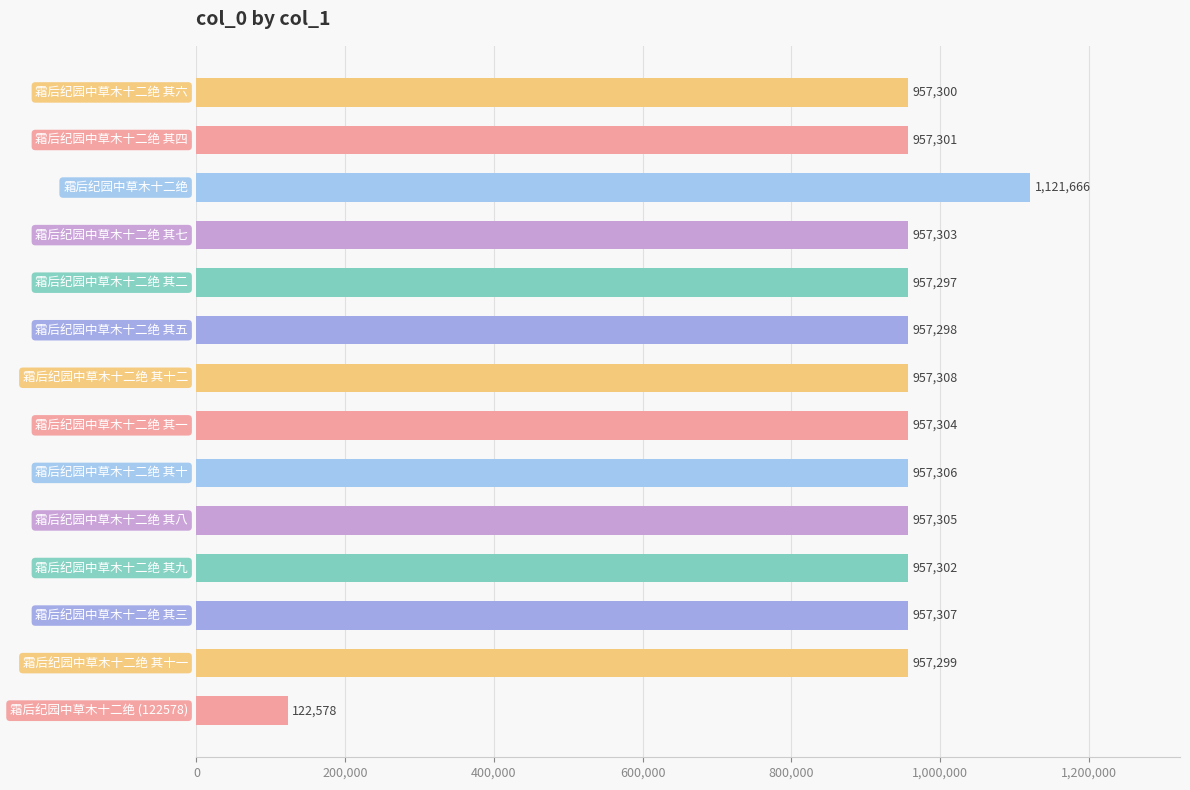

What is the smallest value displayed?

122578